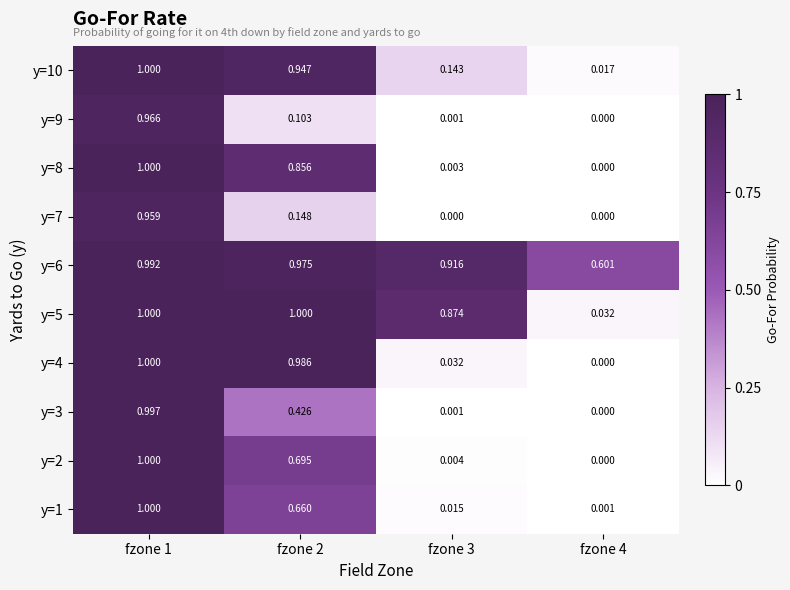

Is the value of y=3 at fzone 3 greater than the value of y=5 at fzone 4?

No